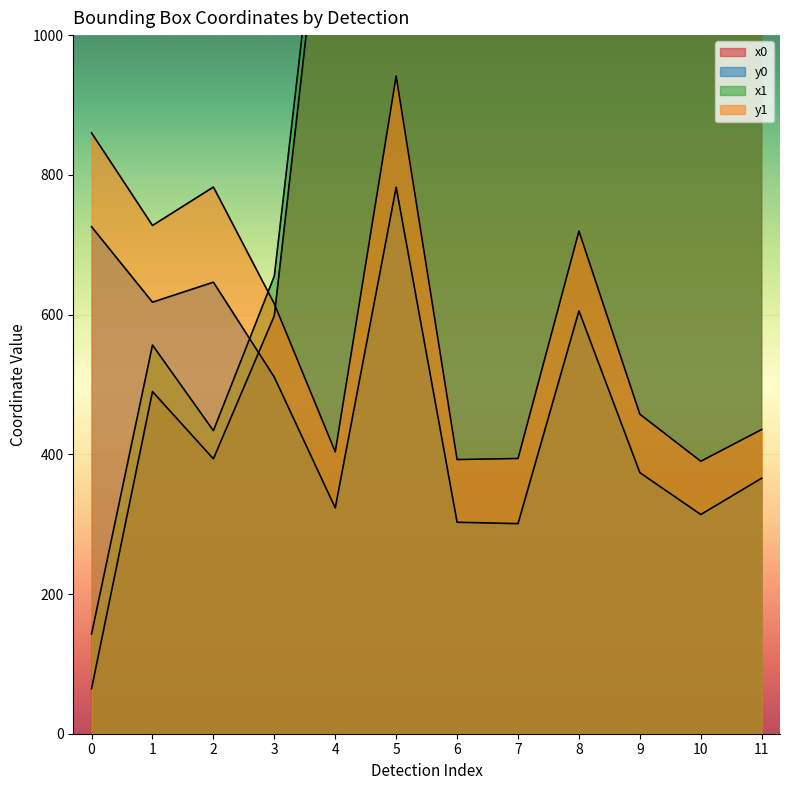

Between which two adjacent categories do x1 and y0 first intersect?

2 and 3